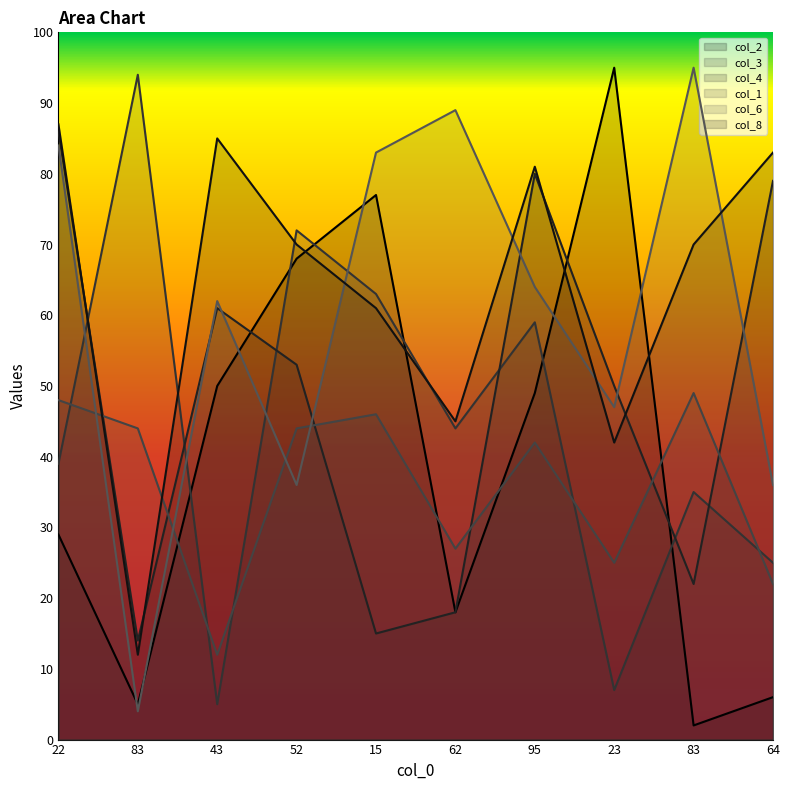

How many interior local valleys does the col_1 series have?

3